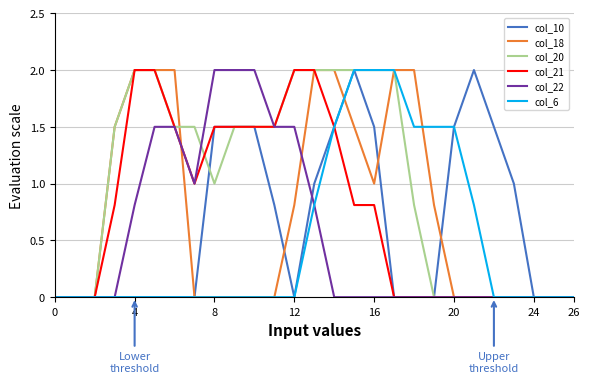

What is the sum of all col_10 values?

17.3